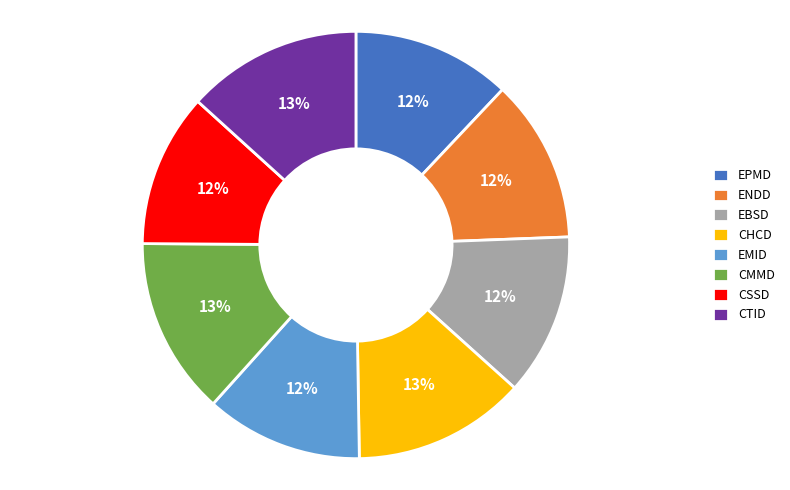

Is the sum of CTID and EBSD greater than half?

No